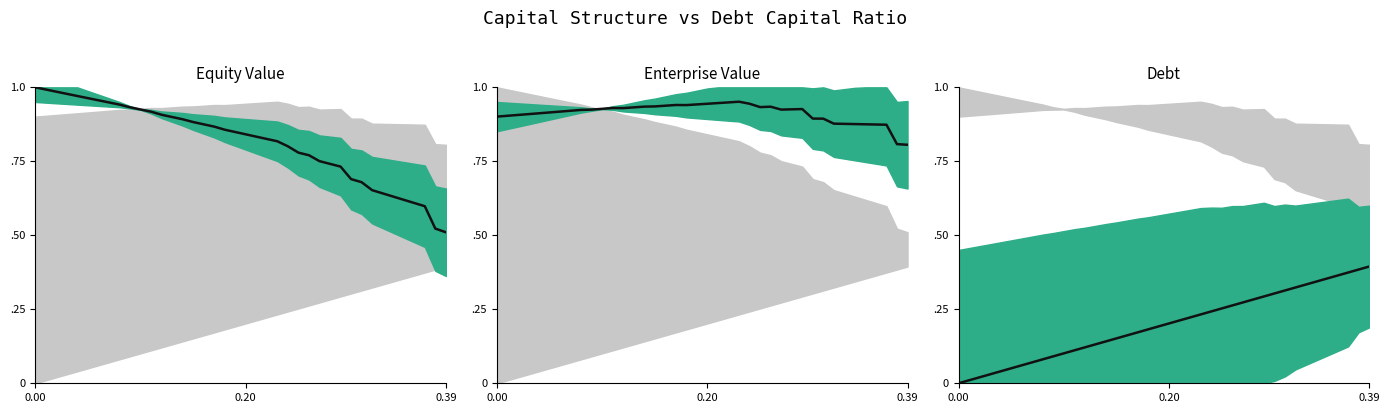

Does the chart have visible grid lines?

No